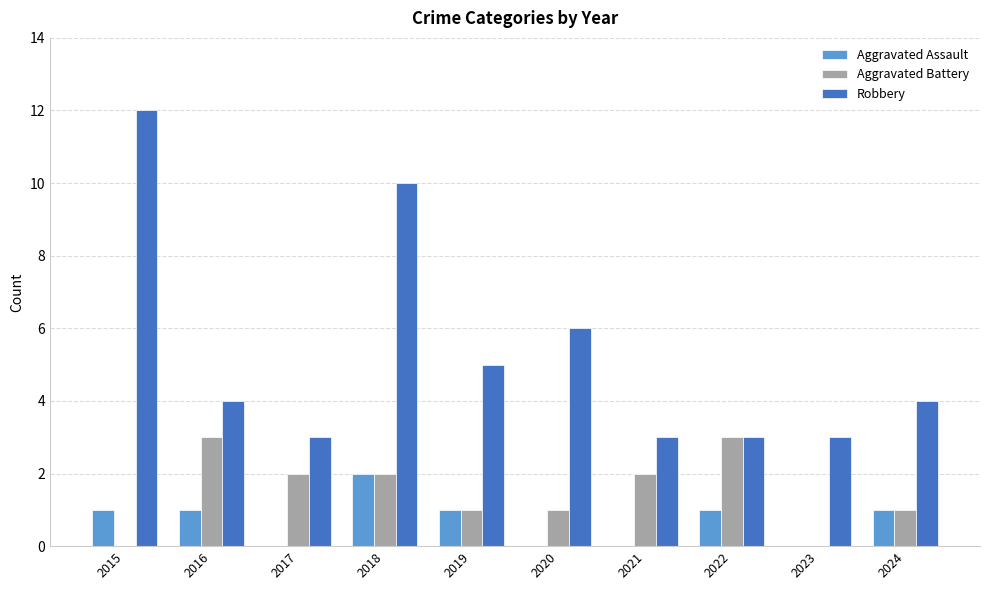

The value of Aggravated Battery at 2023 is -1. True or false?

False